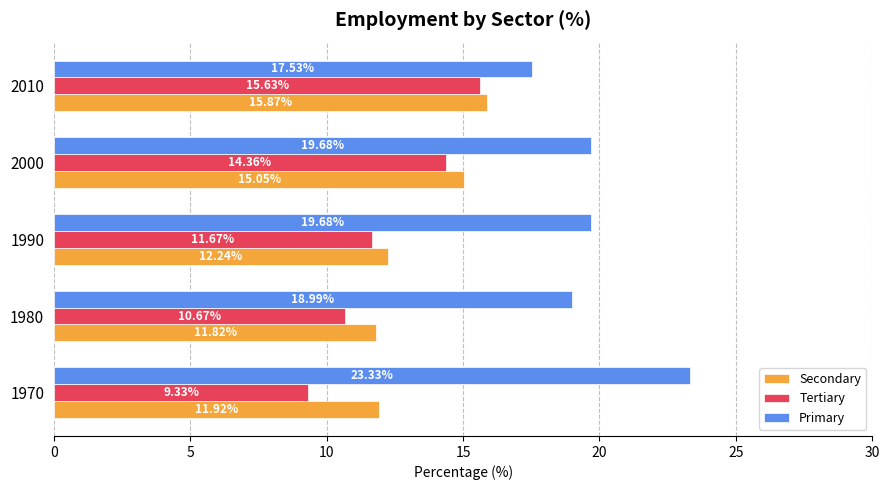

At which category is the sum across all series the highest?

2000